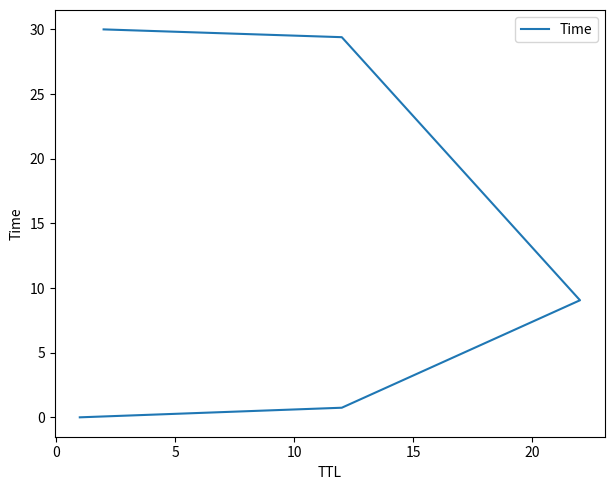

Reading right to left, what are all the values shown in this chart?

30.0	29.4	9.1	0.7	0.0